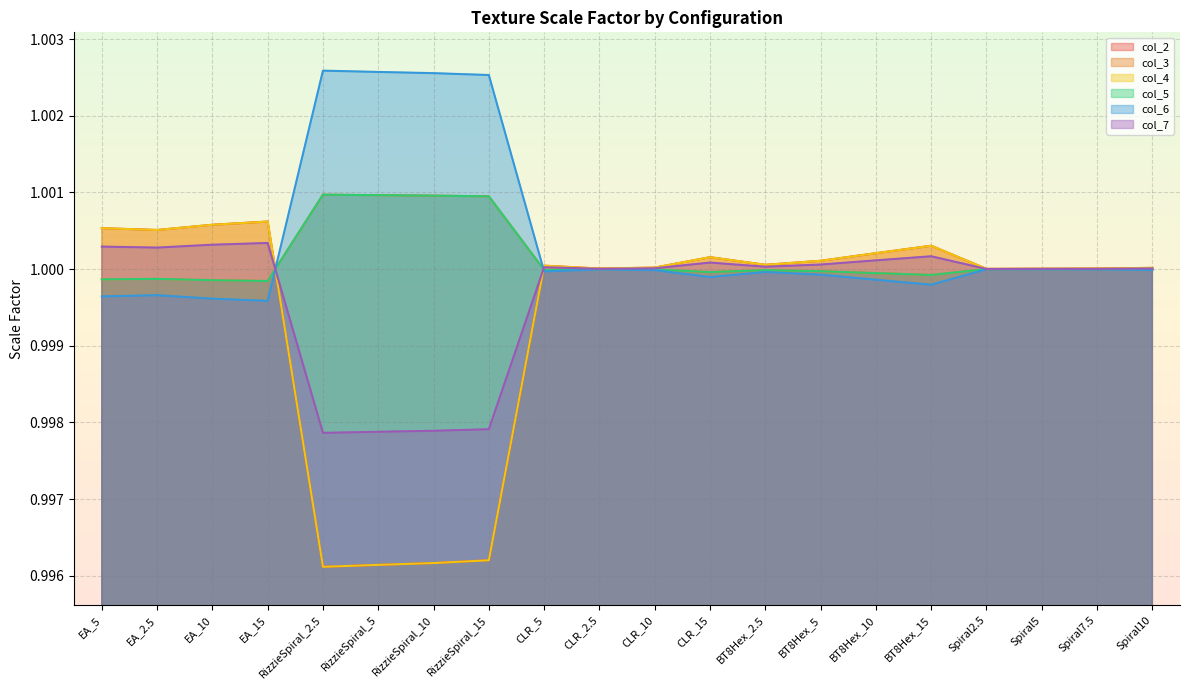

Reading left to right, list all the values displayed in this chart.

col_2: 1.0	1.0	1.0	1.0	1.0	1.0	1.0	1.0	1.0	1.0	1.0	1.0	1.0	1.0	1.0	1.0	1.0	1.0	1.0	1.0
col_3: 1.0	1.0	1.0	1.0	1.0	1.0	1.0	1.0	1.0	1.0	1.0	1.0	1.0	1.0	1.0	1.0	1.0	1.0	1.0	1.0
col_4: 1.0	1.0	1.0	1.0	1.0	1.0	1.0	1.0	1.0	1.0	1.0	1.0	1.0	1.0	1.0	1.0	1.0	1.0	1.0	1.0
col_5: 1.0	1.0	1.0	1.0	1.0	1.0	1.0	1.0	1.0	1.0	1.0	1.0	1.0	1.0	1.0	1.0	1.0	1.0	1.0	1.0
col_6: 1.0	1.0	1.0	1.0	1.0	1.0	1.0	1.0	1.0	1.0	1.0	1.0	1.0	1.0	1.0	1.0	1.0	1.0	1.0	1.0
col_7: 1.0	1.0	1.0	1.0	1.0	1.0	1.0	1.0	1.0	1.0	1.0	1.0	1.0	1.0	1.0	1.0	1.0	1.0	1.0	1.0